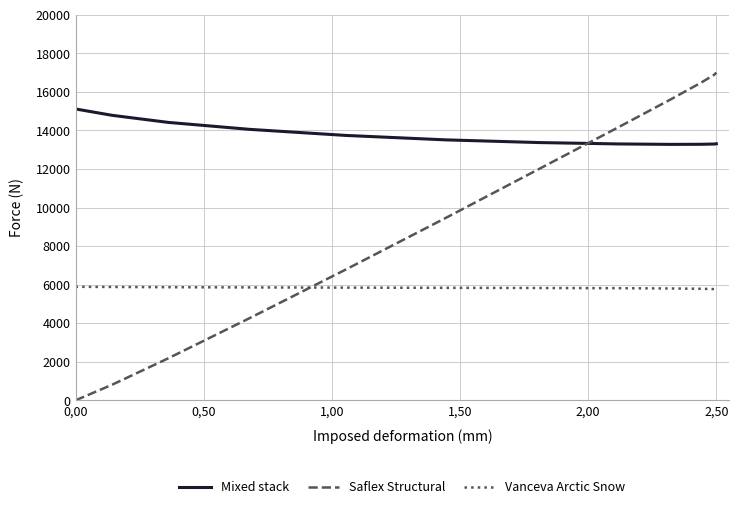

True or false: Vanceva Arctic Snow and Mixed stack cross at least once.

False